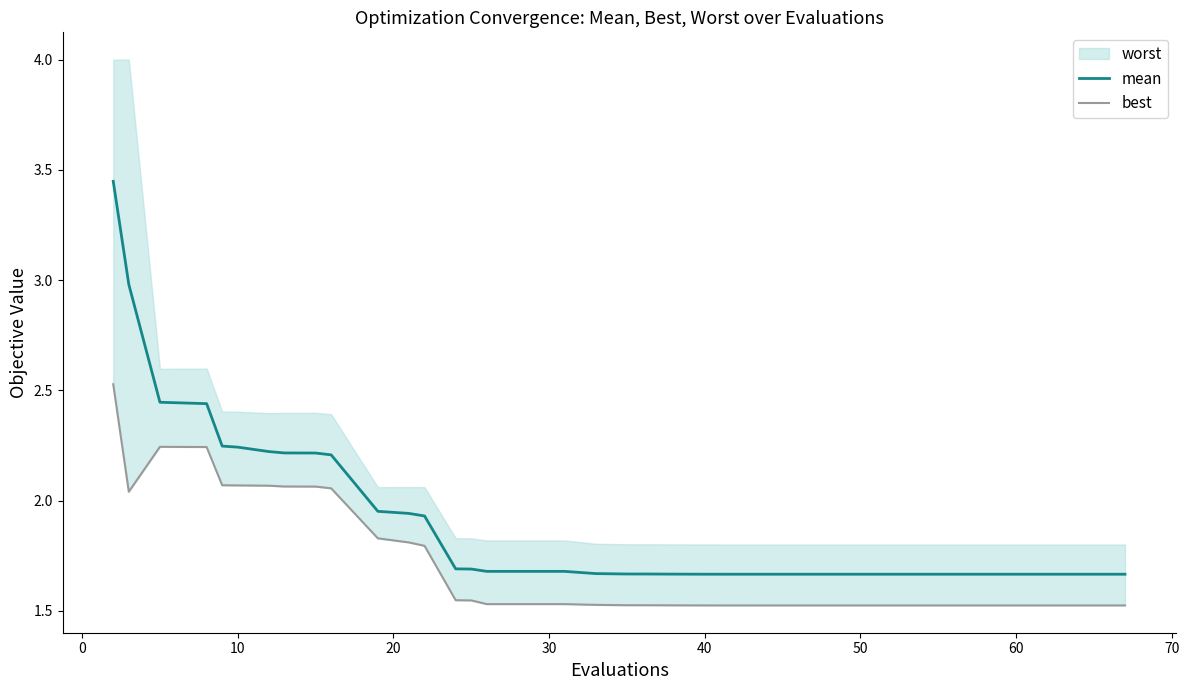

Is it true that best equals 0.8 at 70?

False